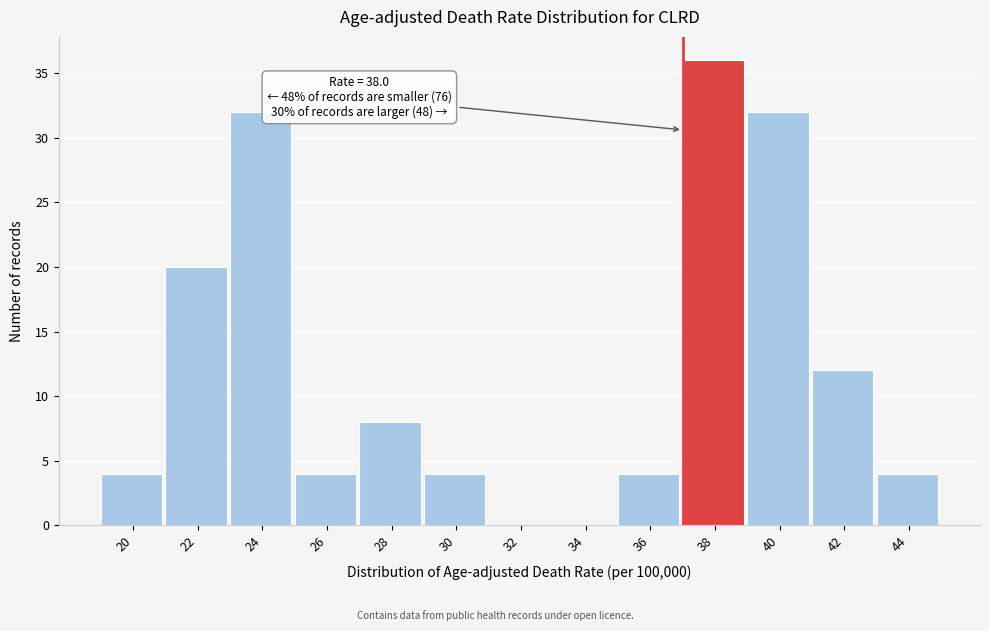

Reading right to left, extract all data points from this chart.

44=4	42=12	40=32	38=36	36=4	34=0	32=0	30=4	28=8	26=4	24=32	22=20	20=4